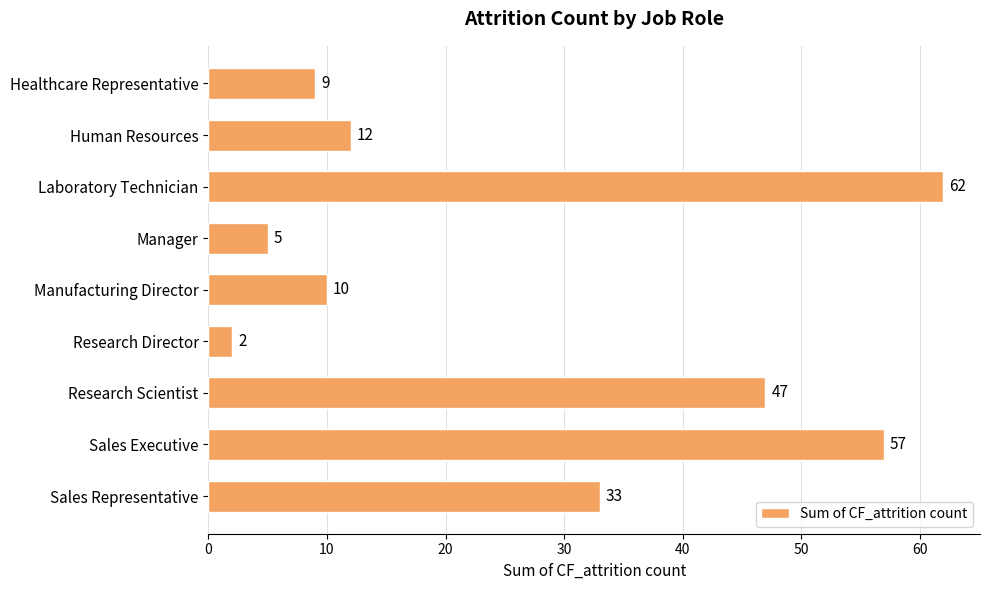

What is the value of the 3rd bar from the top?

62